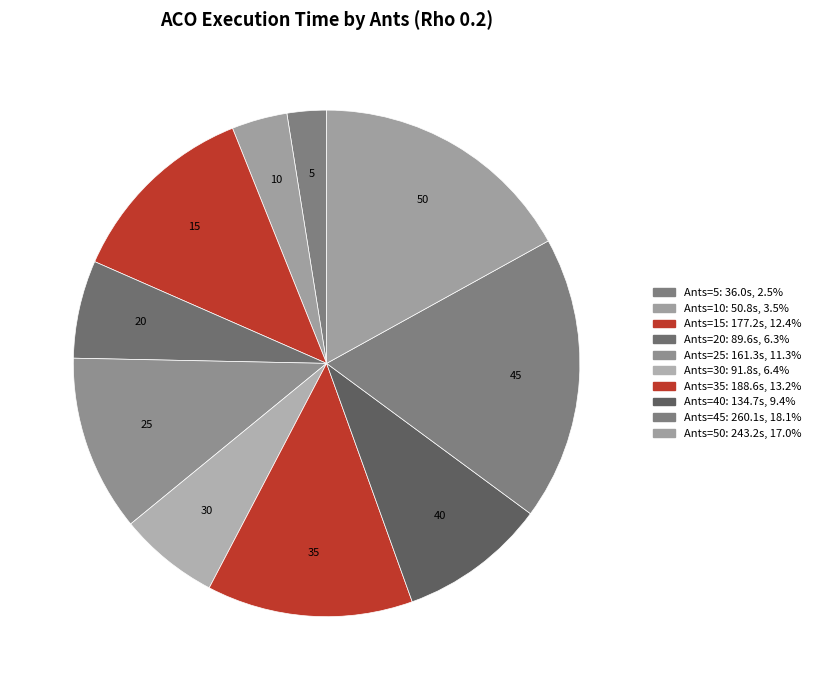

How many segments does this pie chart have?

10